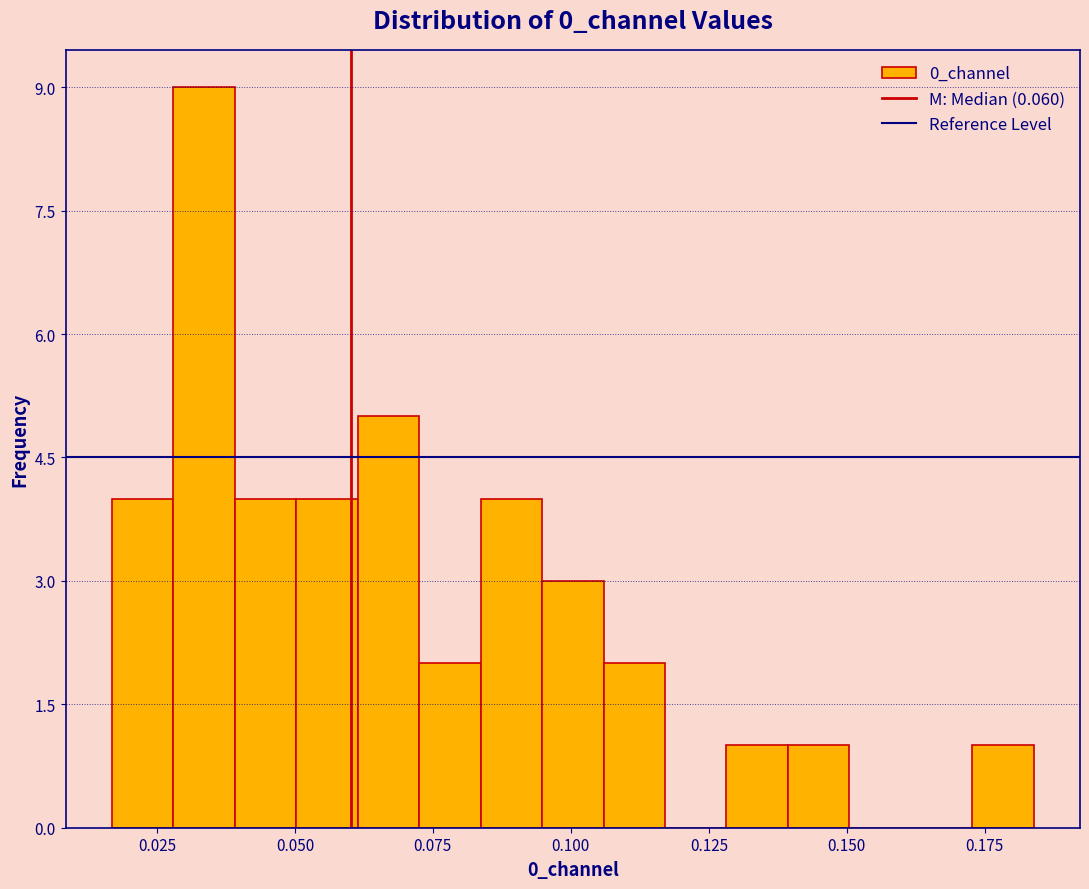

Around what value on the x-axis is the tallest bar? Give the approximate position of its centre, as read against the axis.

0.035